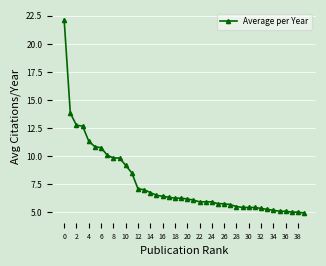

What is the value of the 25th point from the left?

5.9